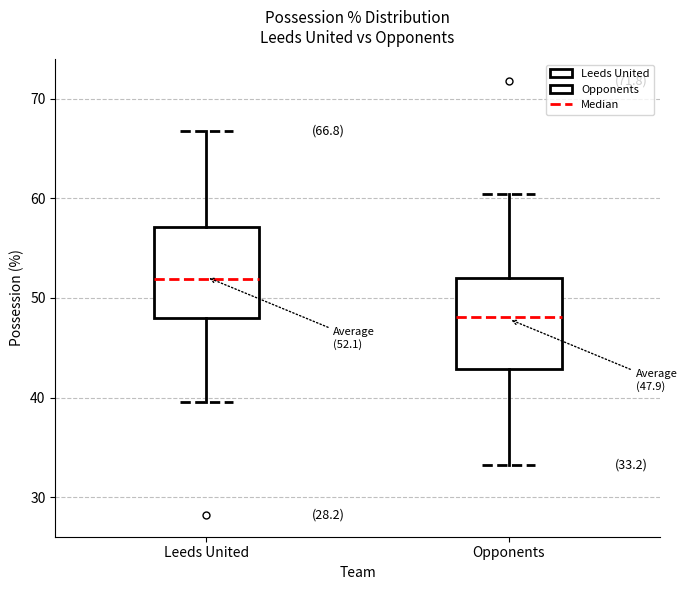

Which box has the lowest median line?

Opponents